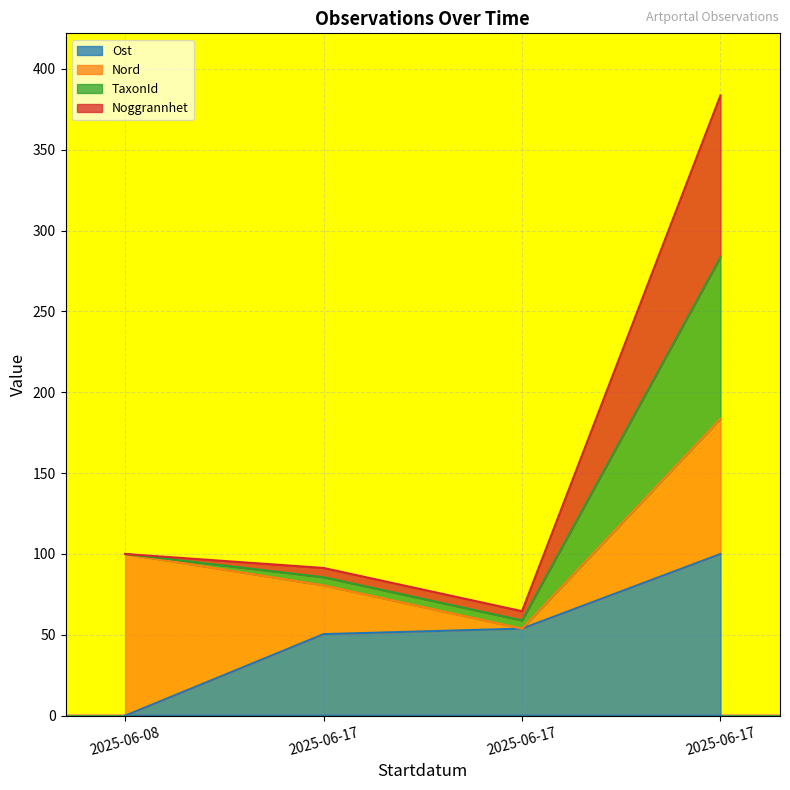

At which label does TaxonId first exceed 100?

2025-06-17